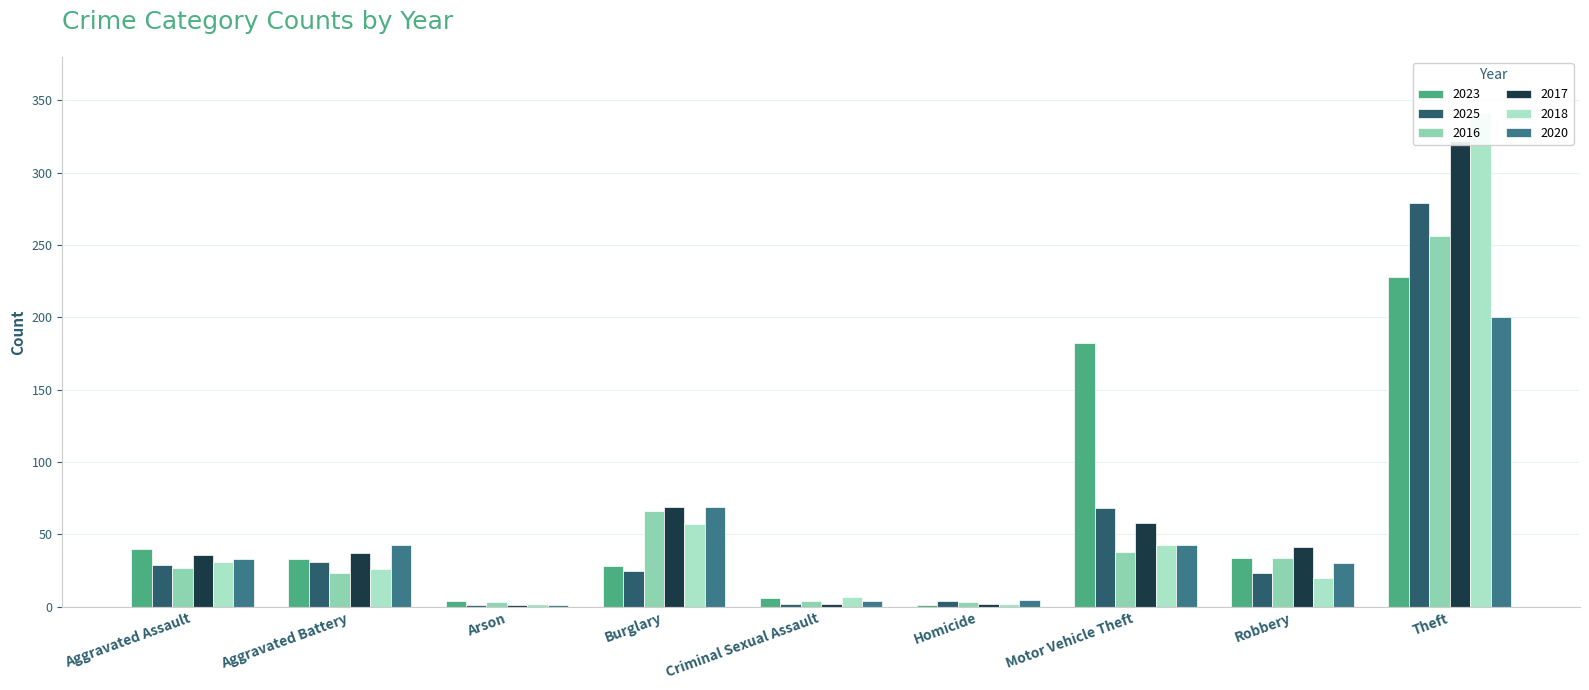

Rank the series at Motor Vehicle Theft from highest to lowest value.

2023, 2025, 2017, 2018, 2020, 2016